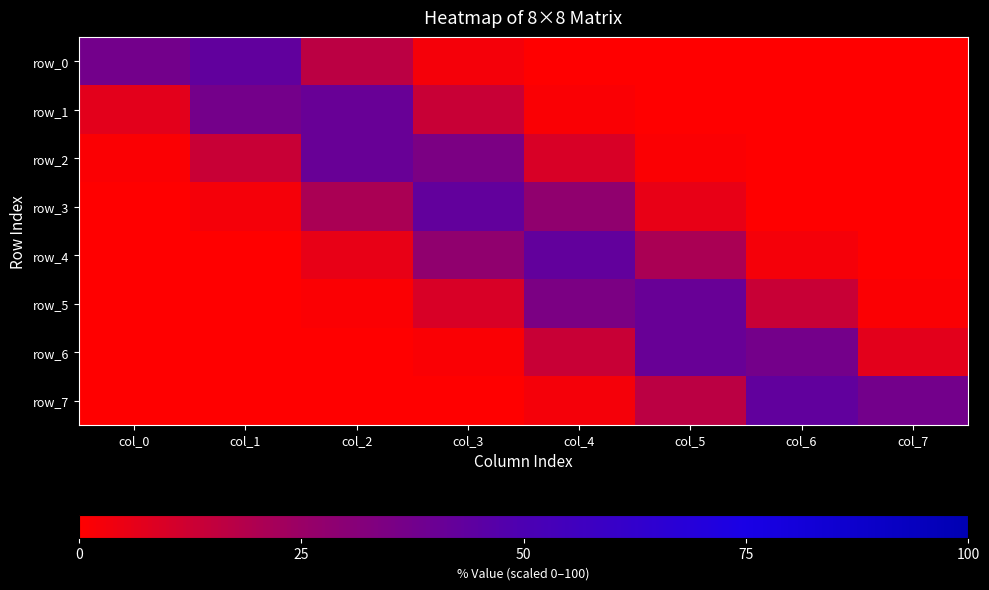

Reading left to right, transcribe all the data shown in this chart.

row_0: col_0=37.4	col_1=43.0	col_2=16.7	col_3=2.7	col_4=0.2	col_5=0.0	col_6=0.0	col_7=0.0
row_1: col_0=6.9	col_1=37.1	col_2=40.9	col_3=13.6	col_4=1.5	col_5=0.0	col_6=0.0	col_7=0.0
row_2: col_0=0.8	col_1=13.6	col_2=40.7	col_3=34.6	col_4=9.5	col_5=0.8	col_6=0.0	col_7=0.0
row_3: col_0=0.1	col_1=2.7	col_2=20.7	col_3=42.7	col_4=27.9	col_5=5.7	col_6=0.3	col_7=0.0
row_4: col_0=0.0	col_1=0.3	col_2=5.7	col_3=27.9	col_4=42.7	col_5=20.7	col_6=2.7	col_7=0.1
row_5: col_0=0.0	col_1=0.0	col_2=0.8	col_3=9.5	col_4=34.6	col_5=40.7	col_6=13.6	col_7=0.8
row_6: col_0=0.0	col_1=0.0	col_2=0.0	col_3=1.5	col_4=13.6	col_5=40.9	col_6=37.1	col_7=6.9
row_7: col_0=0.0	col_1=0.0	col_2=0.0	col_3=0.2	col_4=2.7	col_5=16.7	col_6=43.0	col_7=37.4